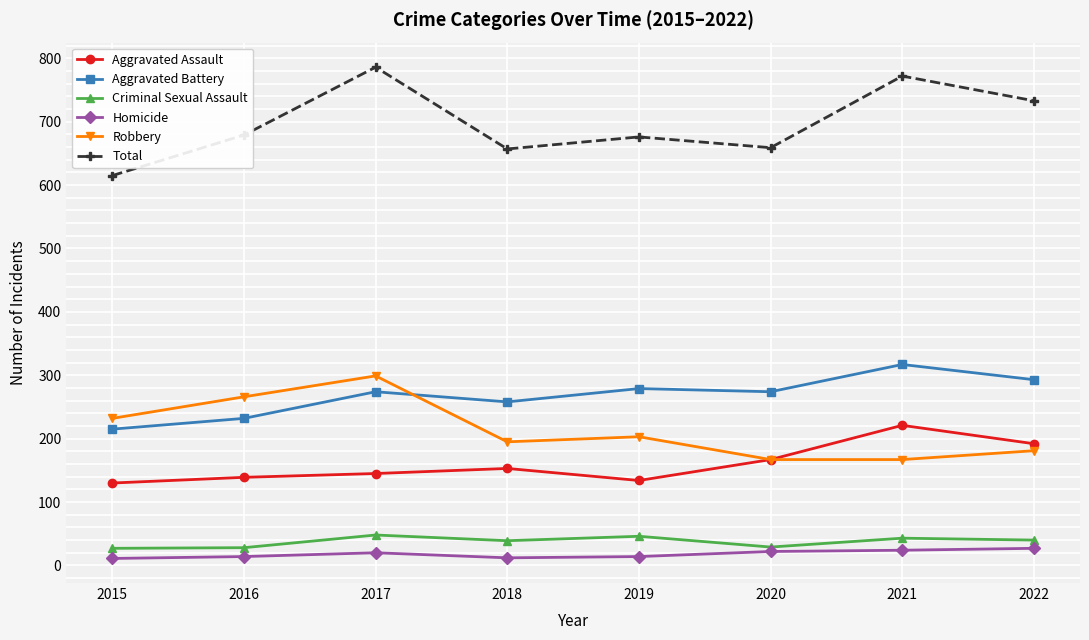

True or false: Aggravated Assault has more than 1 points higher than both neighbors.

True